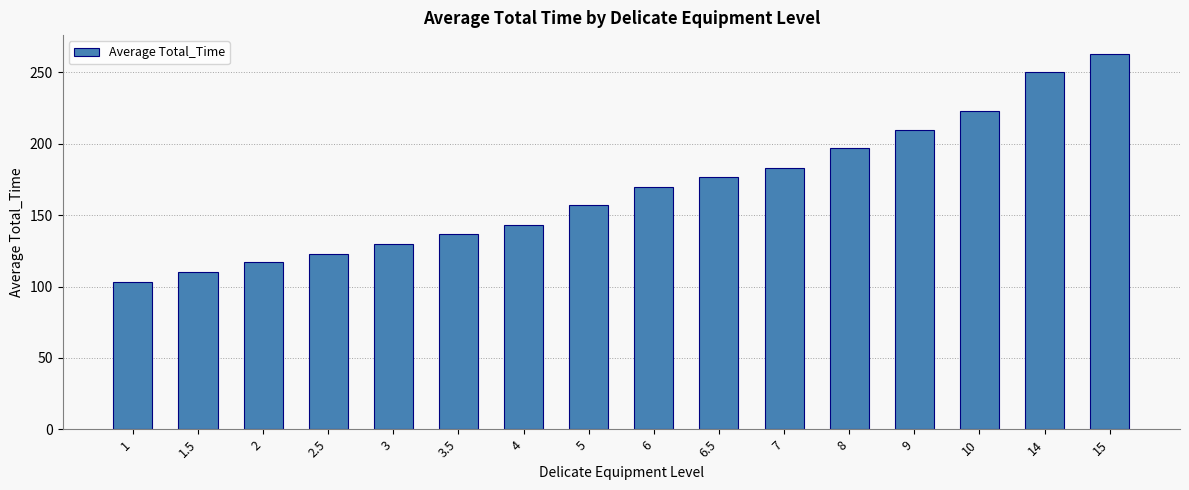

The value at 15 is 263. True or false?

True